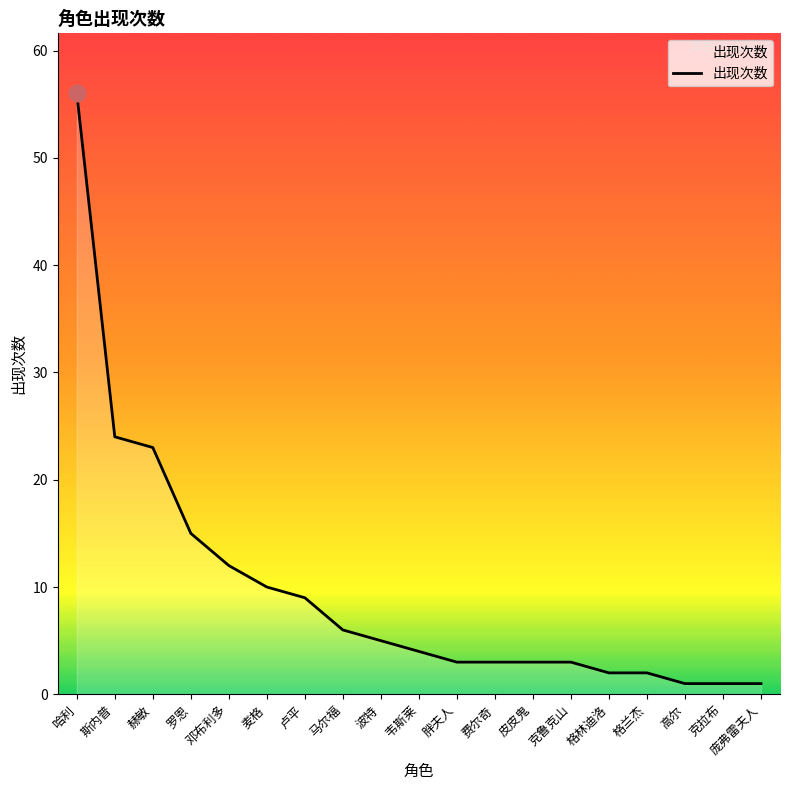

Reading left to right, what are all the values shown in this chart?

哈利=56	斯内普=24	赫敏=23	罗恩=15	邓布利多=12	麦格=10	卢平=9	马尔福=6	波特=5	韦斯莱=4	胖夫人=3	费尔奇=3	皮皮鬼=3	克鲁克山=3	格林迪洛=2	格兰杰=2	高尔=1	克拉布=1	庞弗雷夫人=1